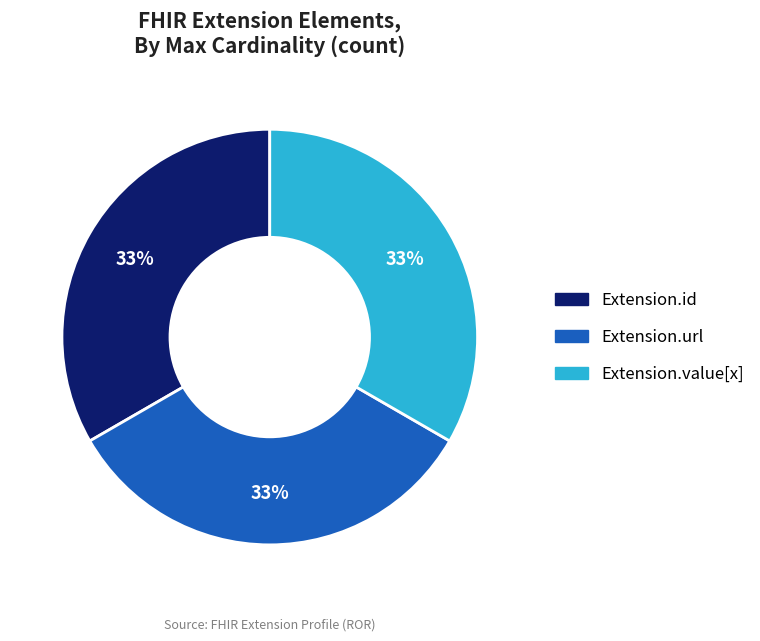

To the nearest percent, what is the difference between the largest and smallest slice percentages?

0%